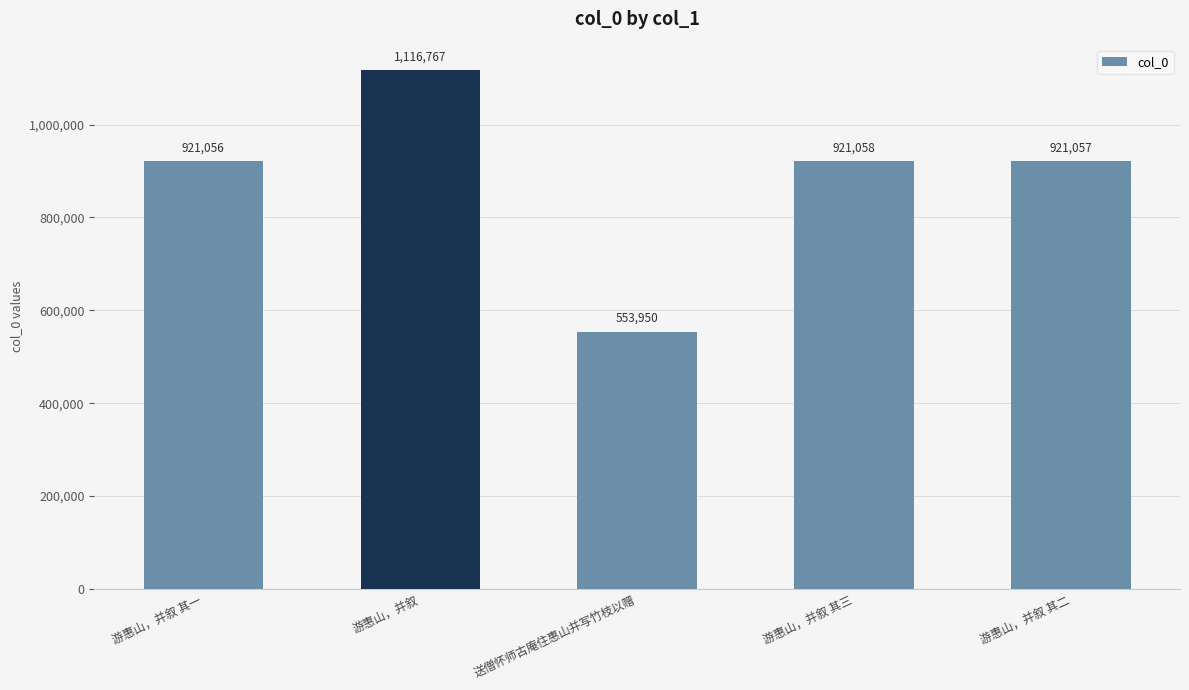

Reading left to right, list all the values displayed in this chart.

游惠山，并叙 其一=921056	游惠山，并叙=1116767	送僧怀师古庵住惠山并写竹枝以赠=553950	游惠山，并叙 其三=921058	游惠山，并叙 其二=921057